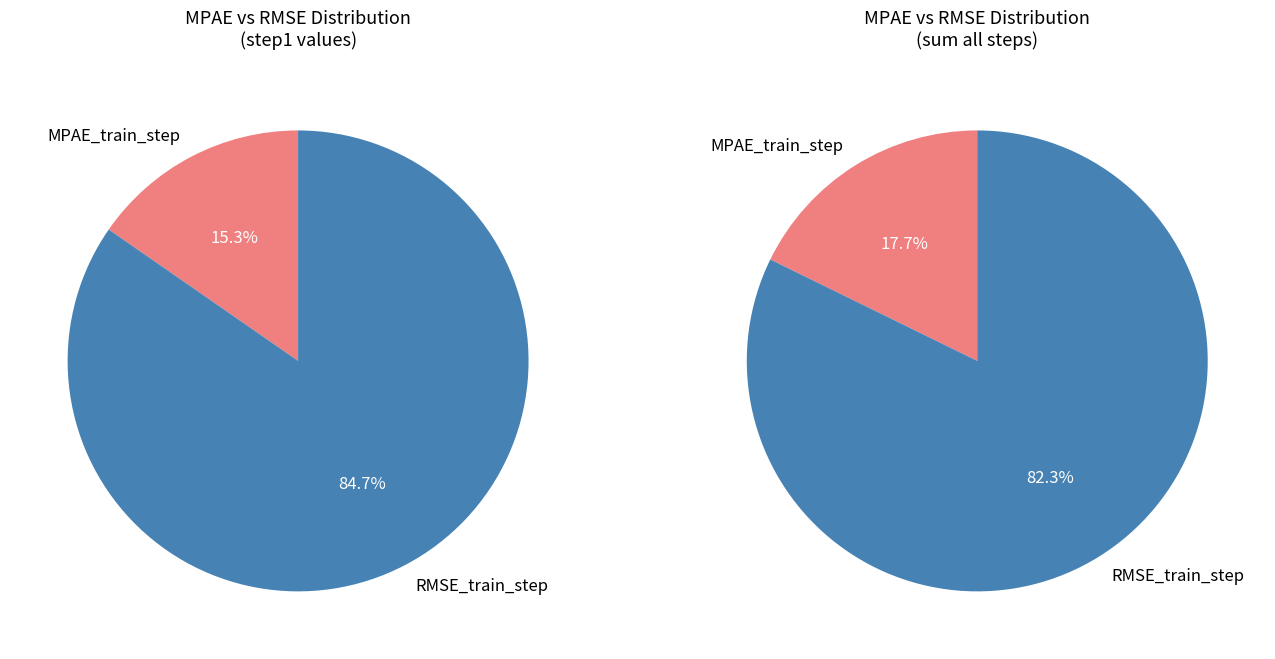

Which slice represents more than half of the pie?

RMSE_train_step